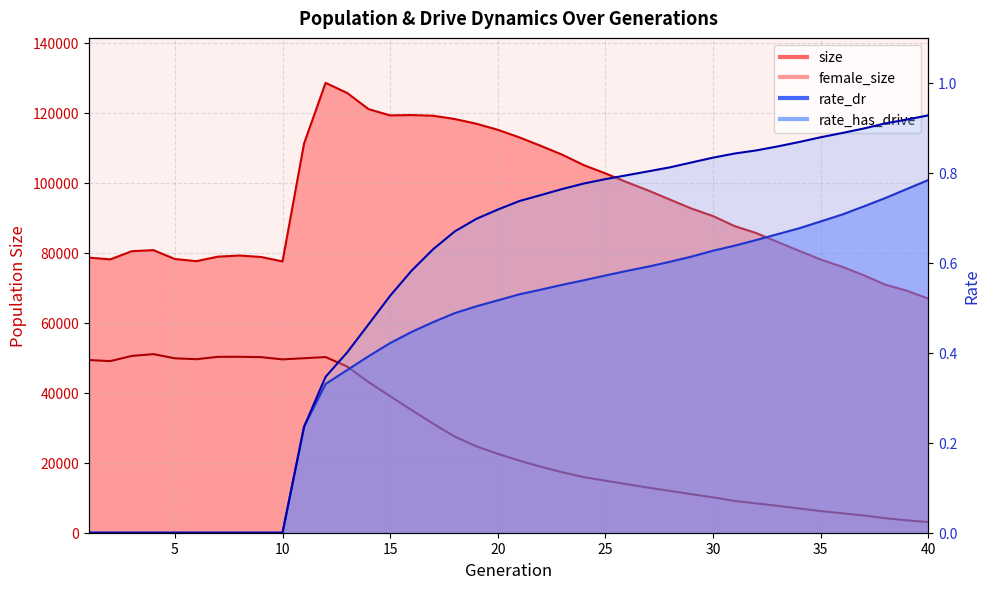

What is the value of the rate_has_drive point at the 27th from the left?

0.8